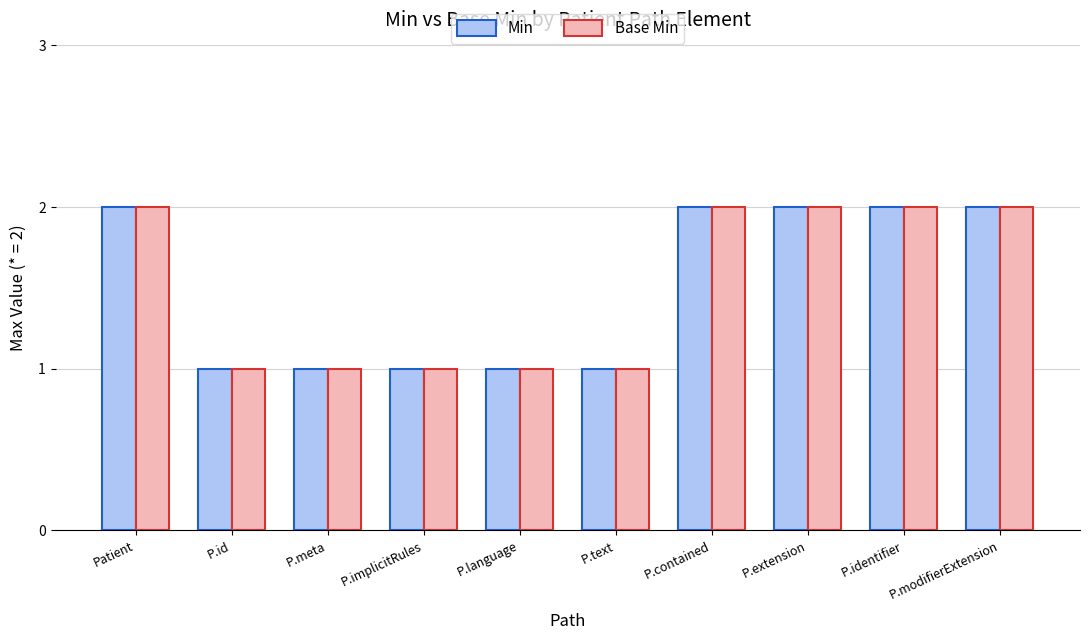

True or false: Base Min has a value of 3 at Patient.

False